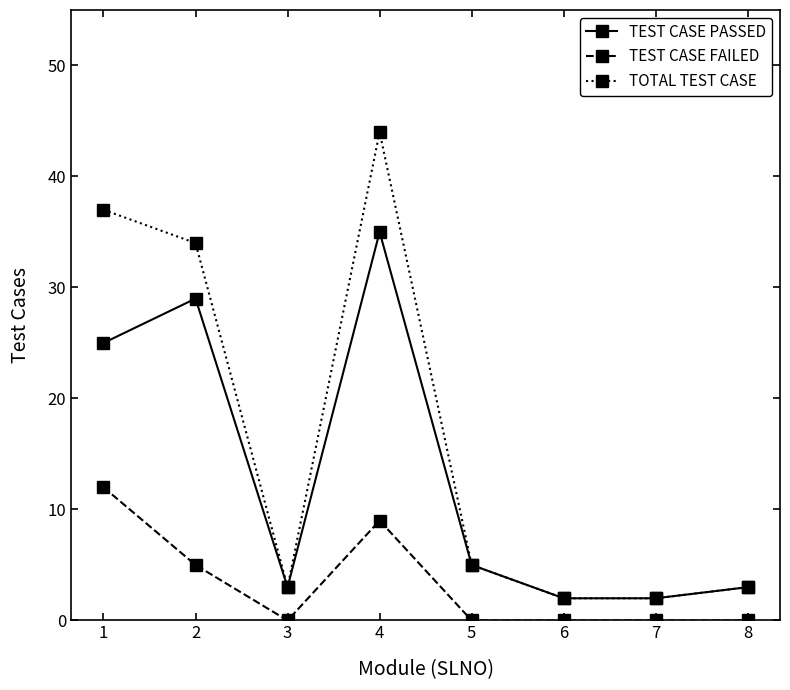

Is the value of TEST CASE FAILED at 4 greater than the value of TEST CASE PASSED at 8?

Yes